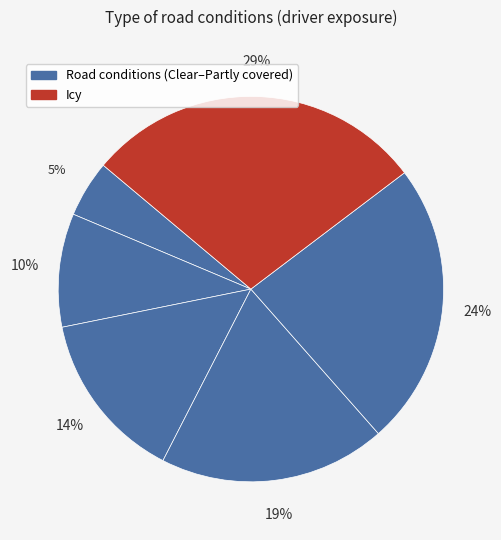

Count the number of slices in the pie.

6